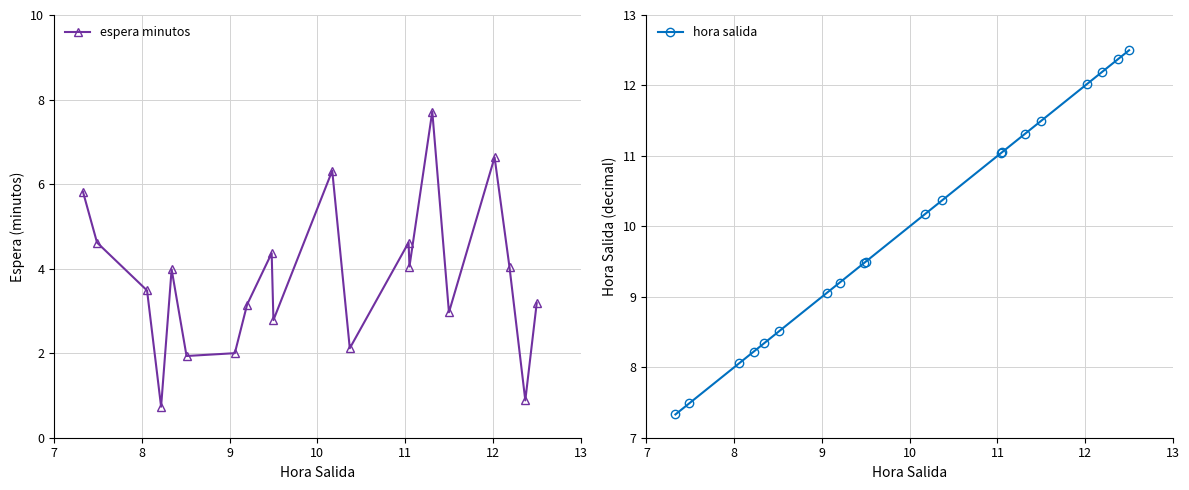

Rank the series by their average value, from highest to lowest.

hora salida, espera minutos